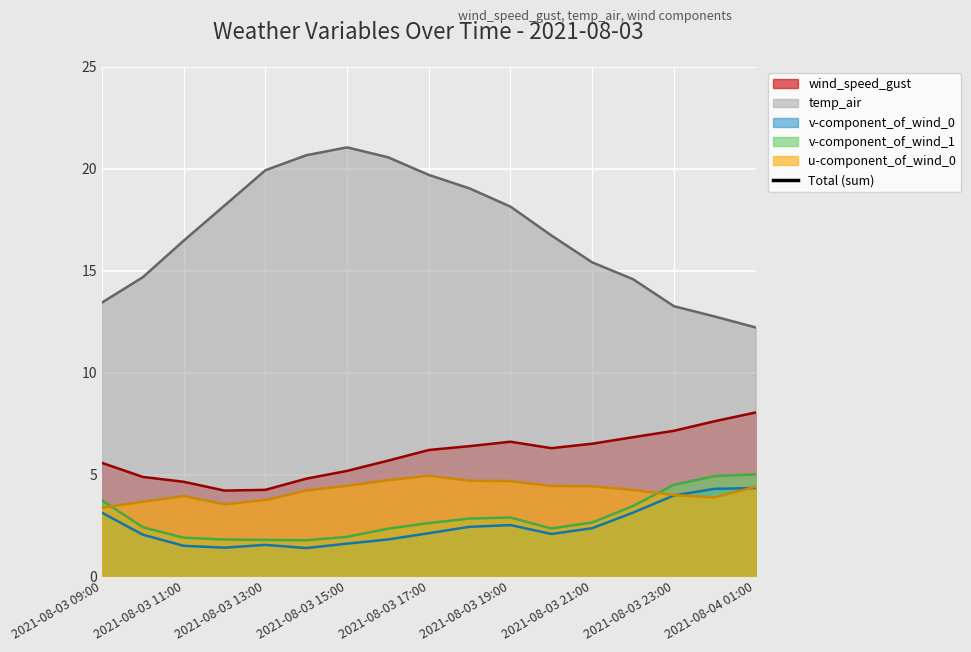

What is the approximate value at 9?

35.4